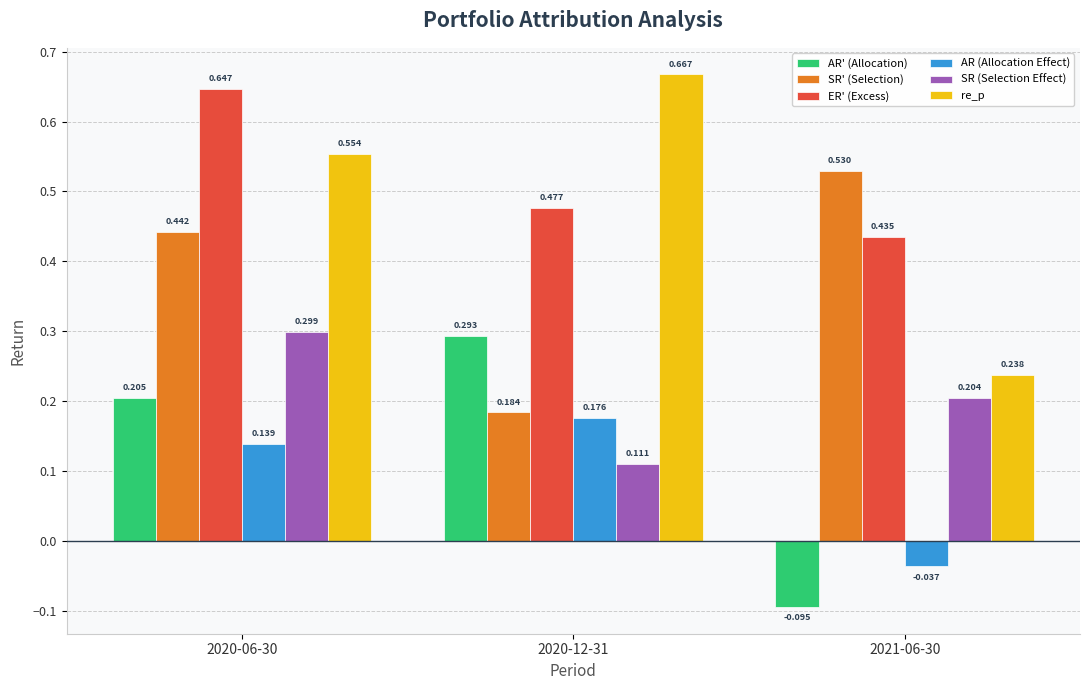

Which series has the largest range (max minus min)?

re_p